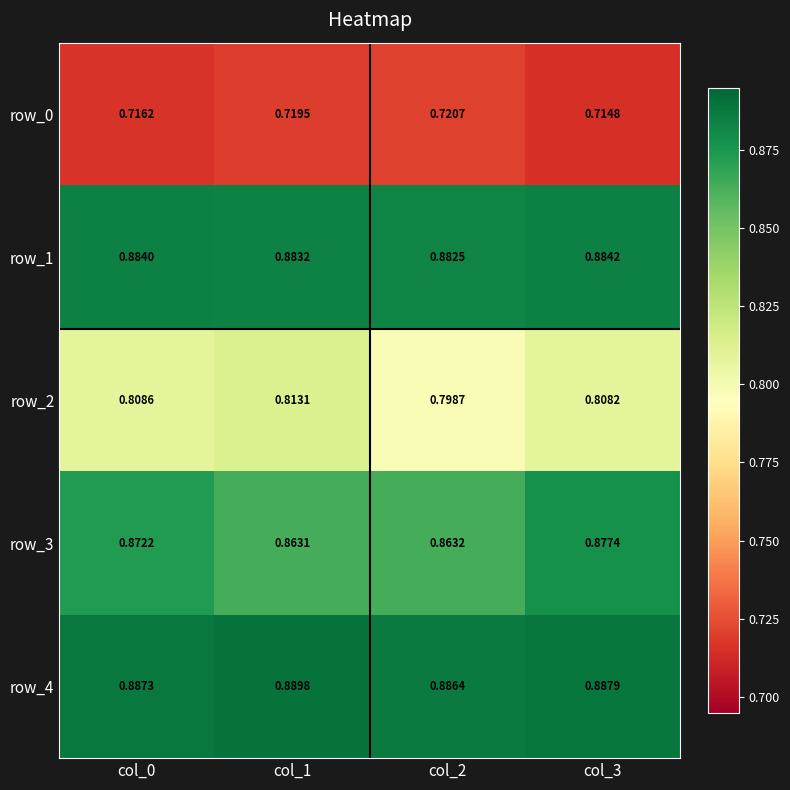

What is the maximum value shown in the chart?

0.9